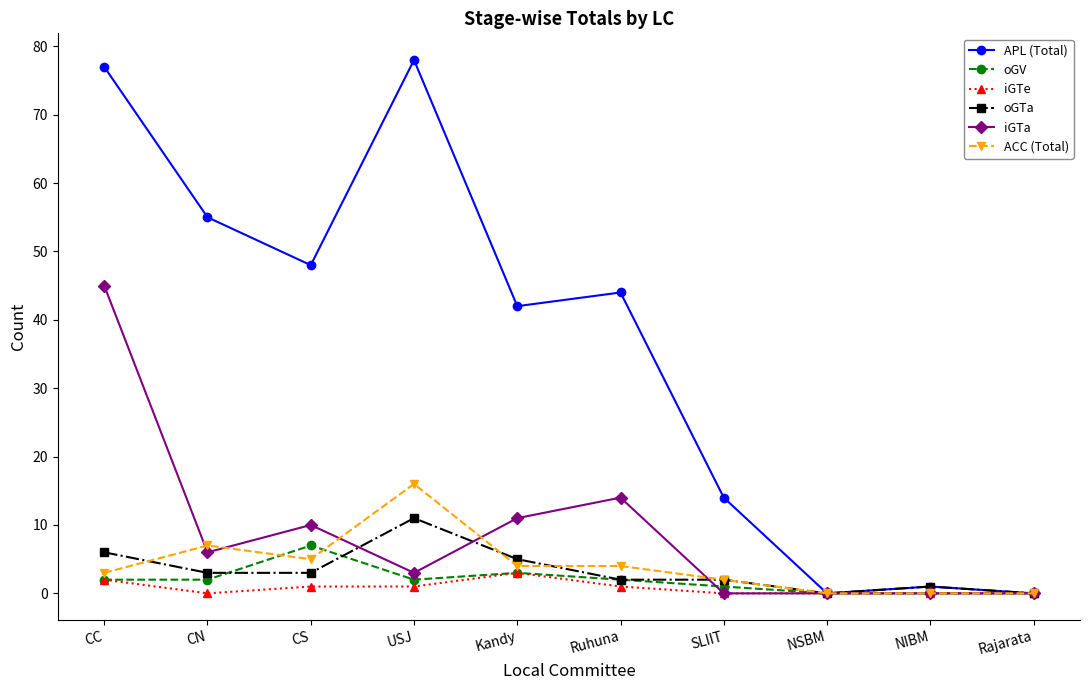

What is the label of the 2nd point from the right?

NIBM